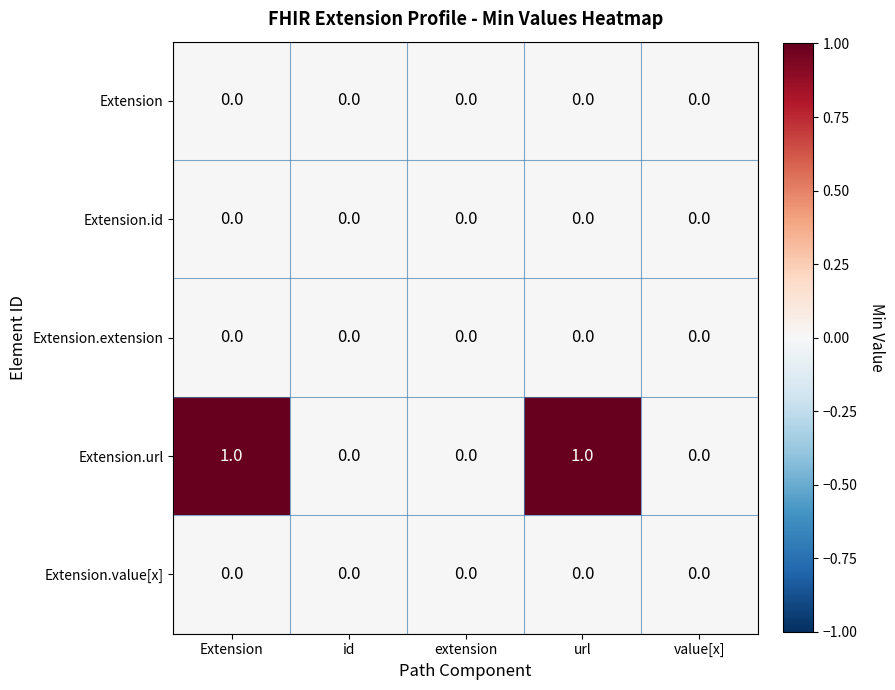

Which series has the largest range (max minus min)?

Extension.url